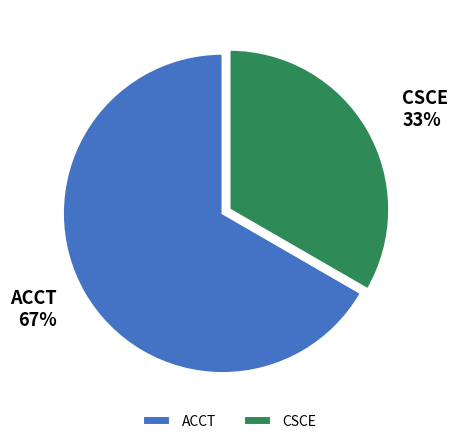

Which has a higher value, CSCE or ACCT?

ACCT